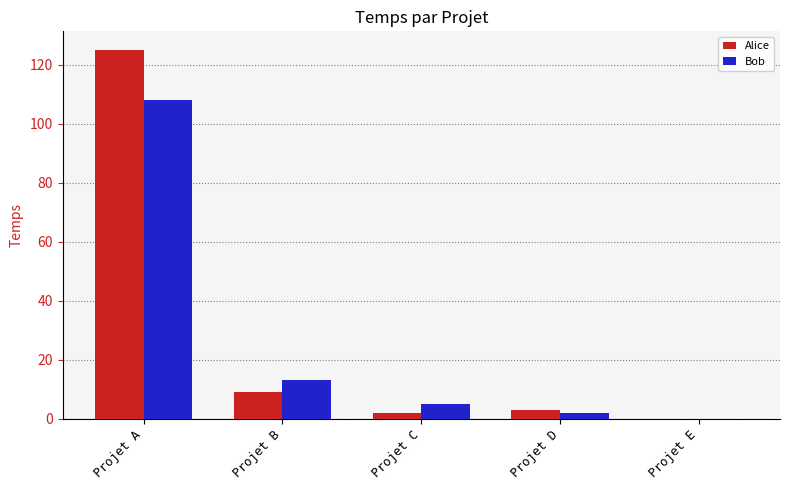

At which label does Alice first exceed 3?

Projet A